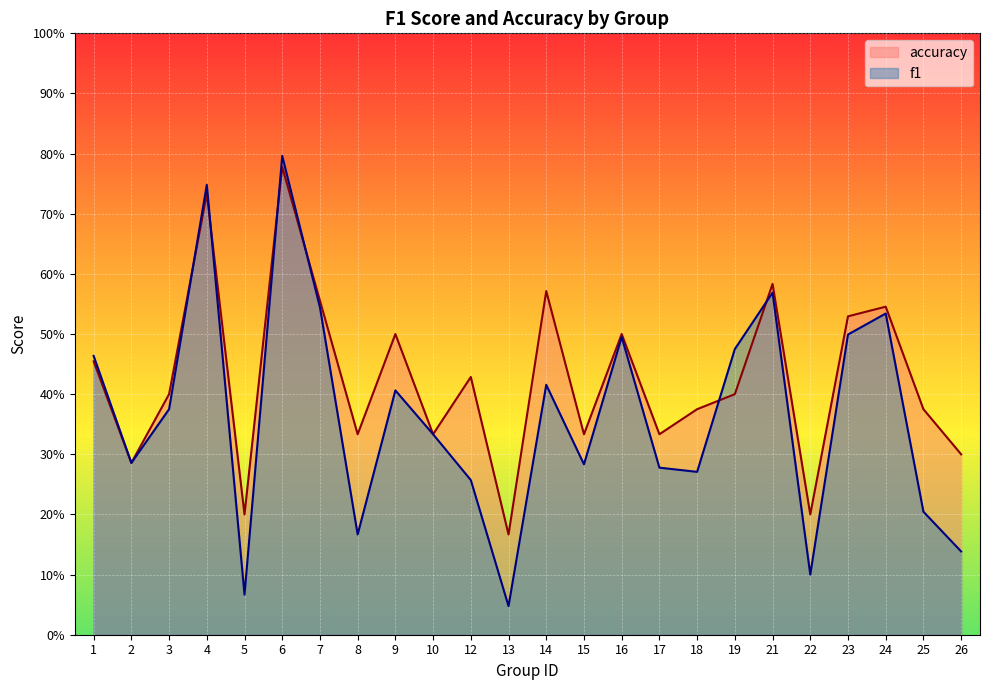

In f1, how many points are lower than both neighbors (excluding endpoints)?

7